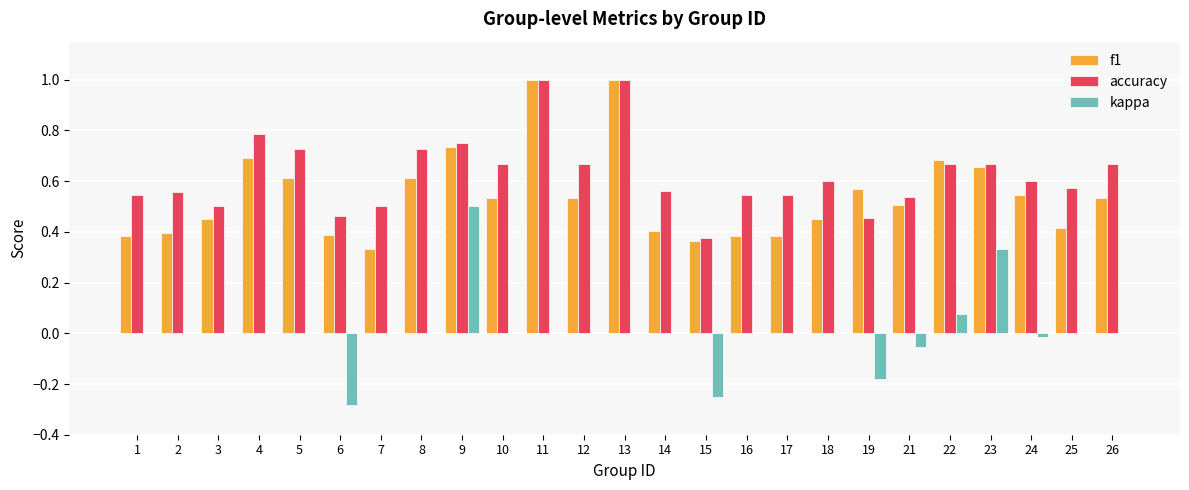

What is the maximum value for f1?

1.0